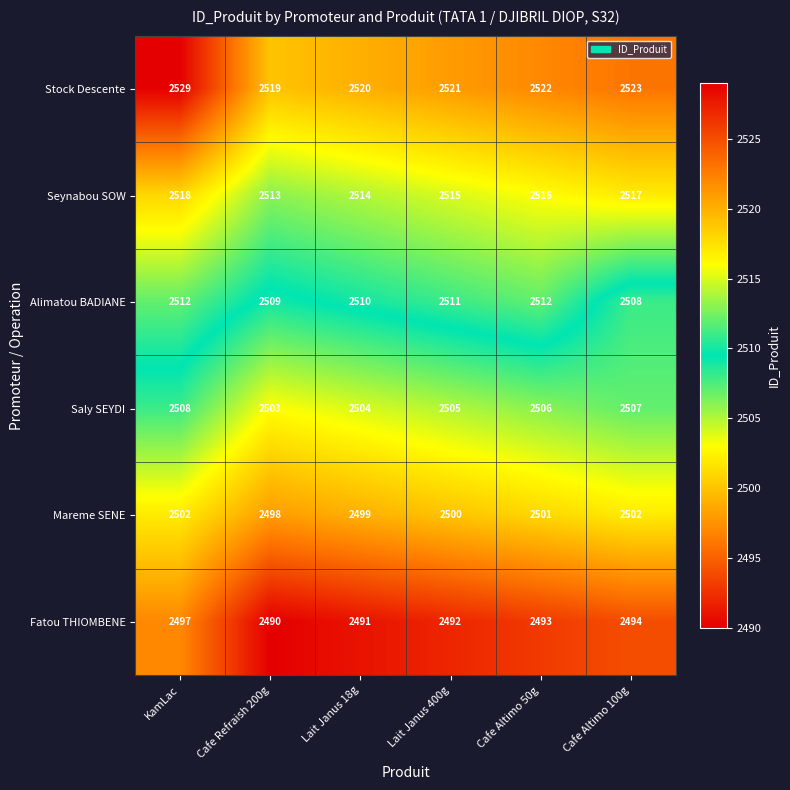

What is the sum of all Saly SEYDI values?

15033